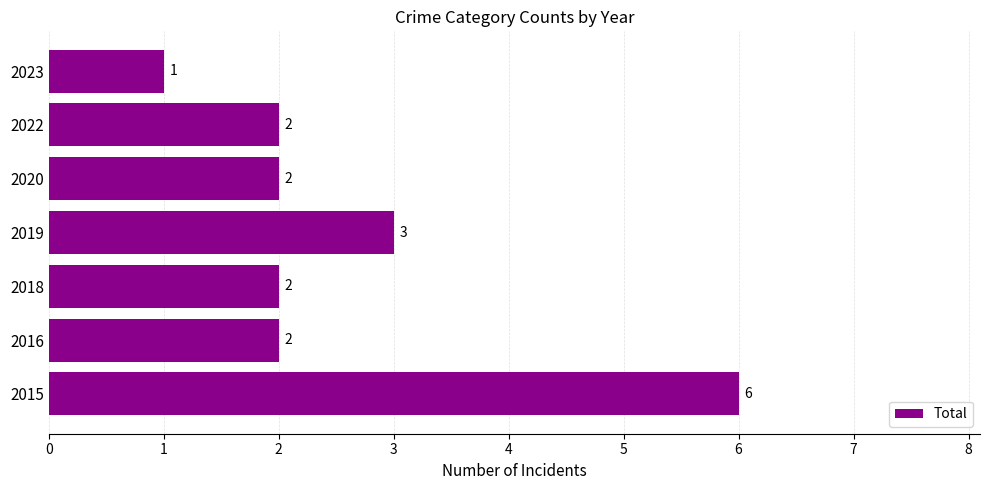

Count the values in the range 2 to 3.

5